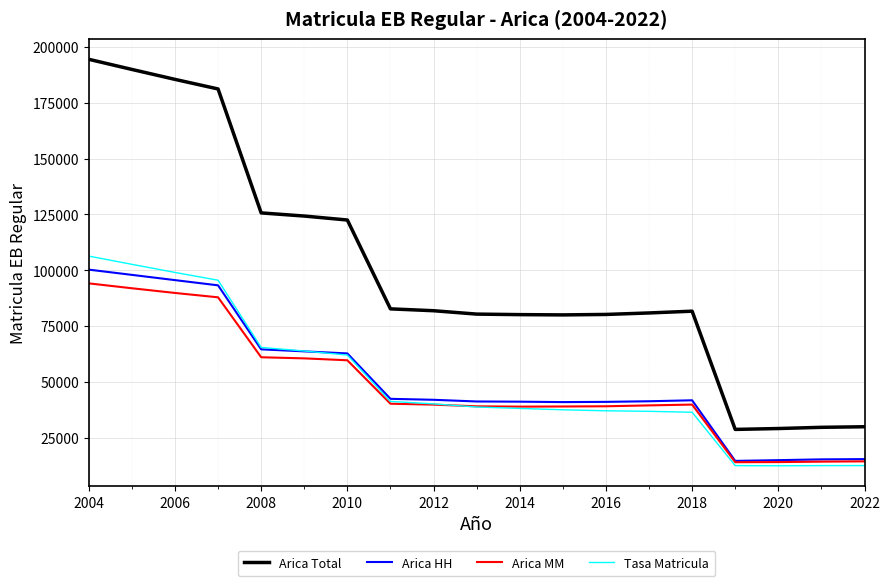

What is the highest value of the Arica HH series?

100275.0